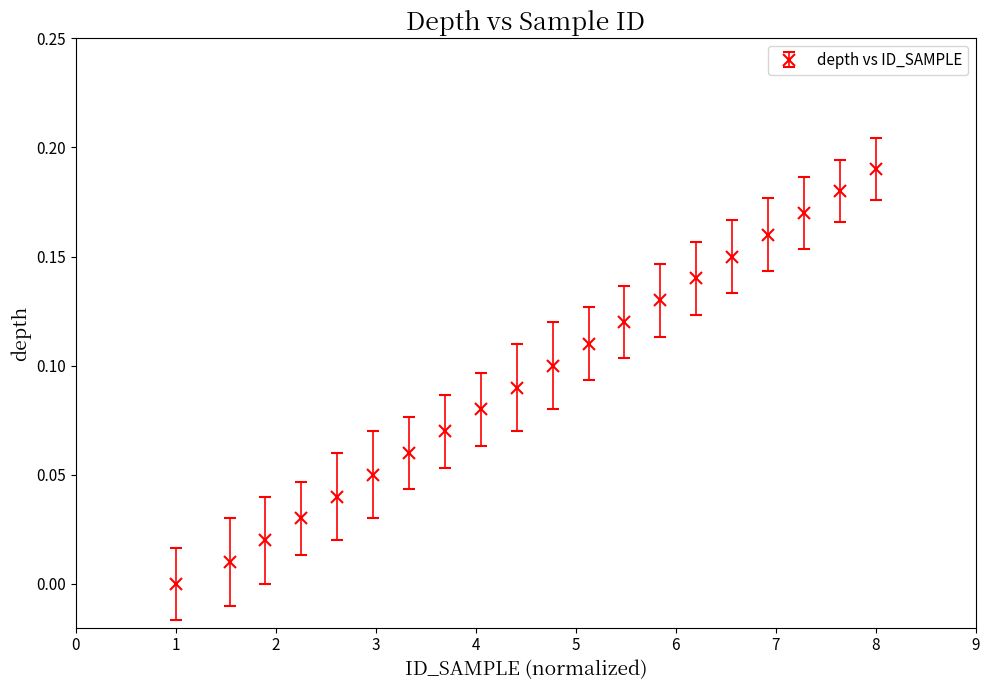

True or false: there are more than 0 points higher than both neighbors.

False